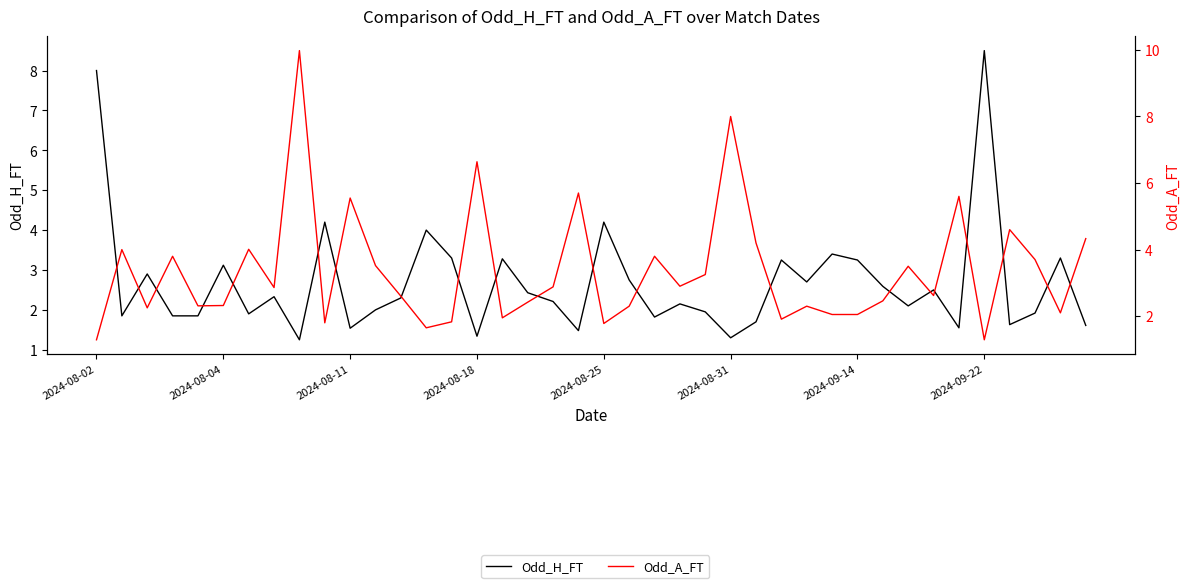

Which category has the lowest value across all series?

8